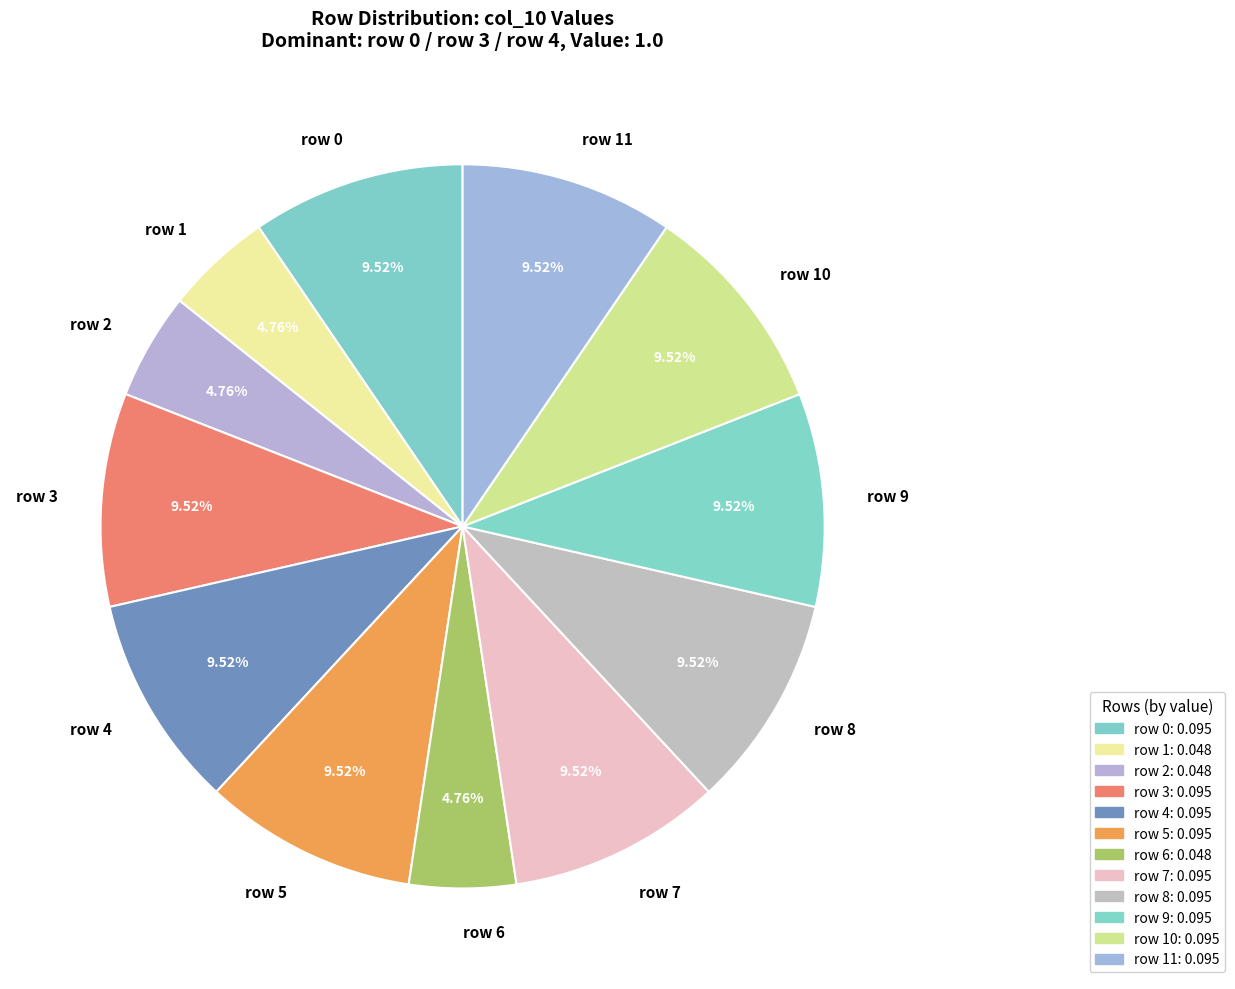

How many segments does this pie chart have?

12